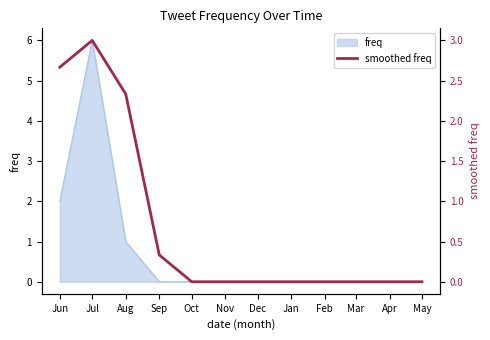

What is the difference between the second highest and second lowest values?

2.7